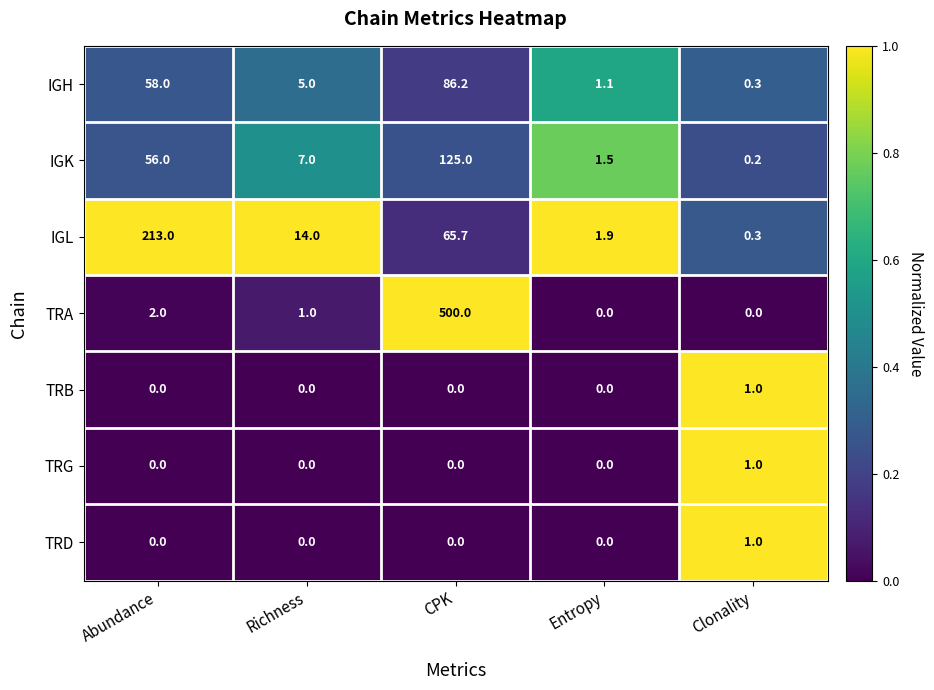

What is the difference between the TRA values at CPK and Clonality?

500.0